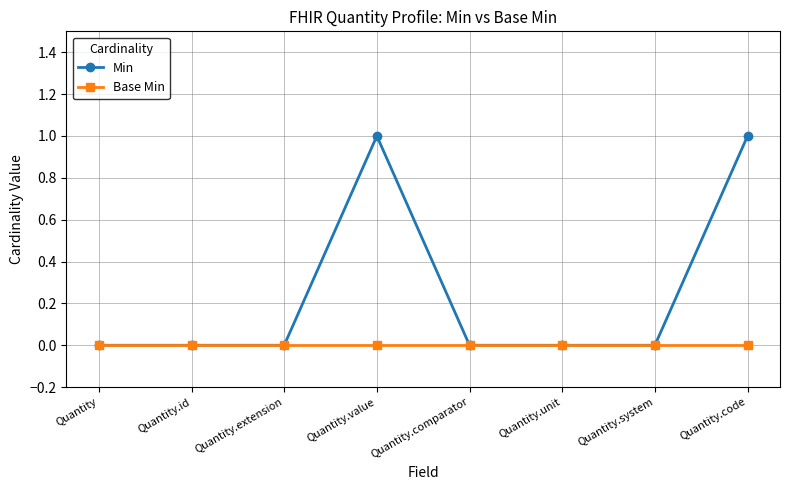

What is the label of the 7th point from the left?

Quantity.system